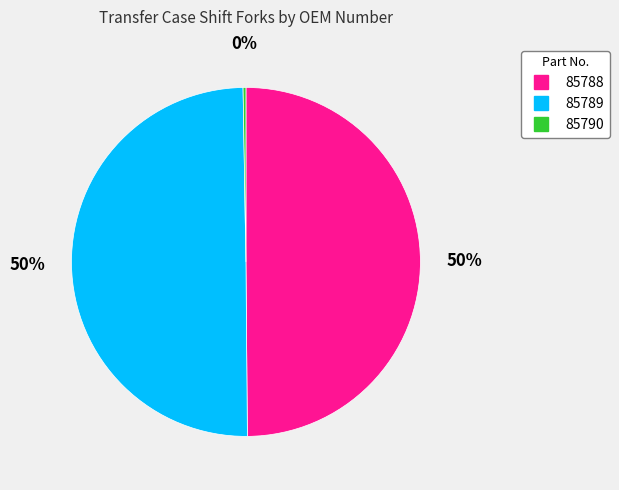

Is 85788 the majority of the pie?

No